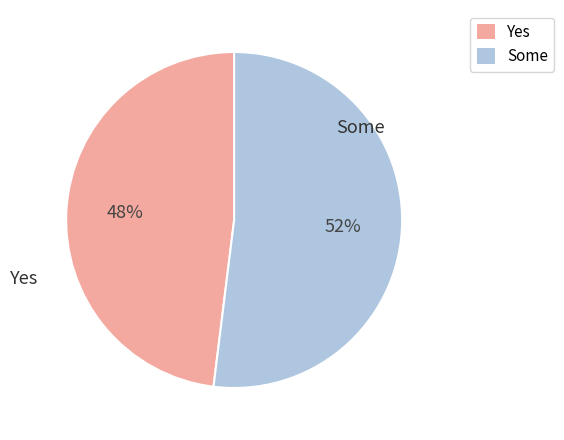

Does any single category account for the majority?

Yes